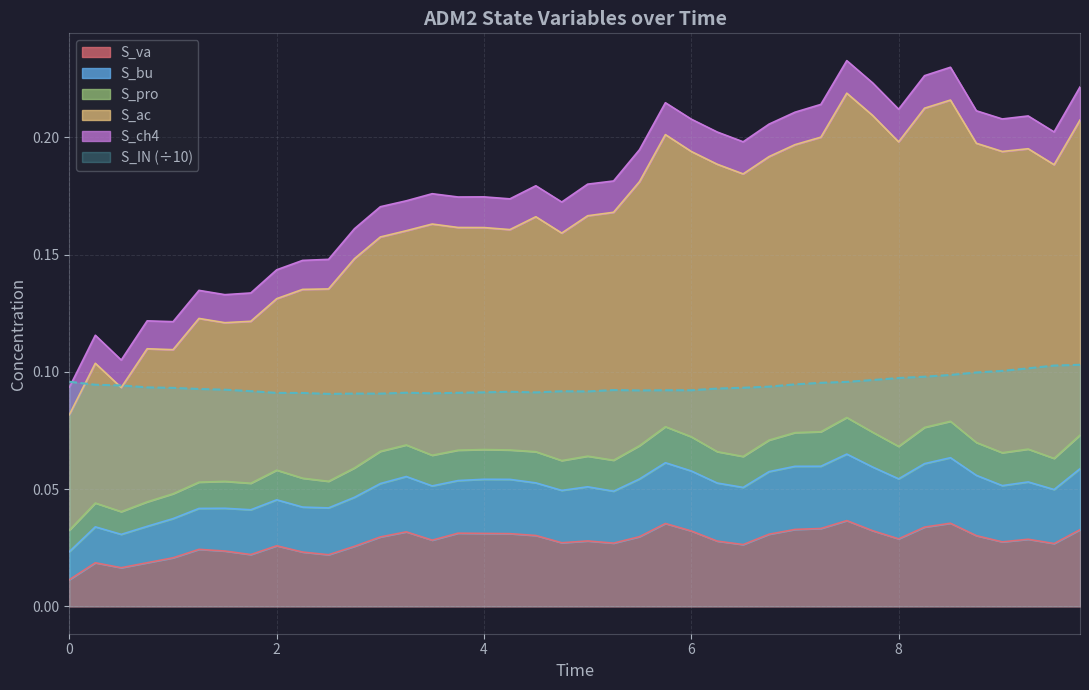

Is it true that S_IN equals 0.1 at 7.25?

True